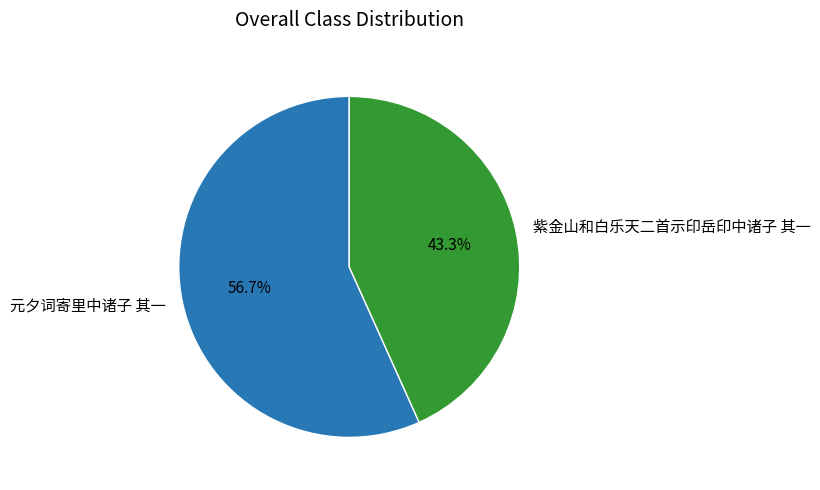

How many segments does this pie chart have?

2